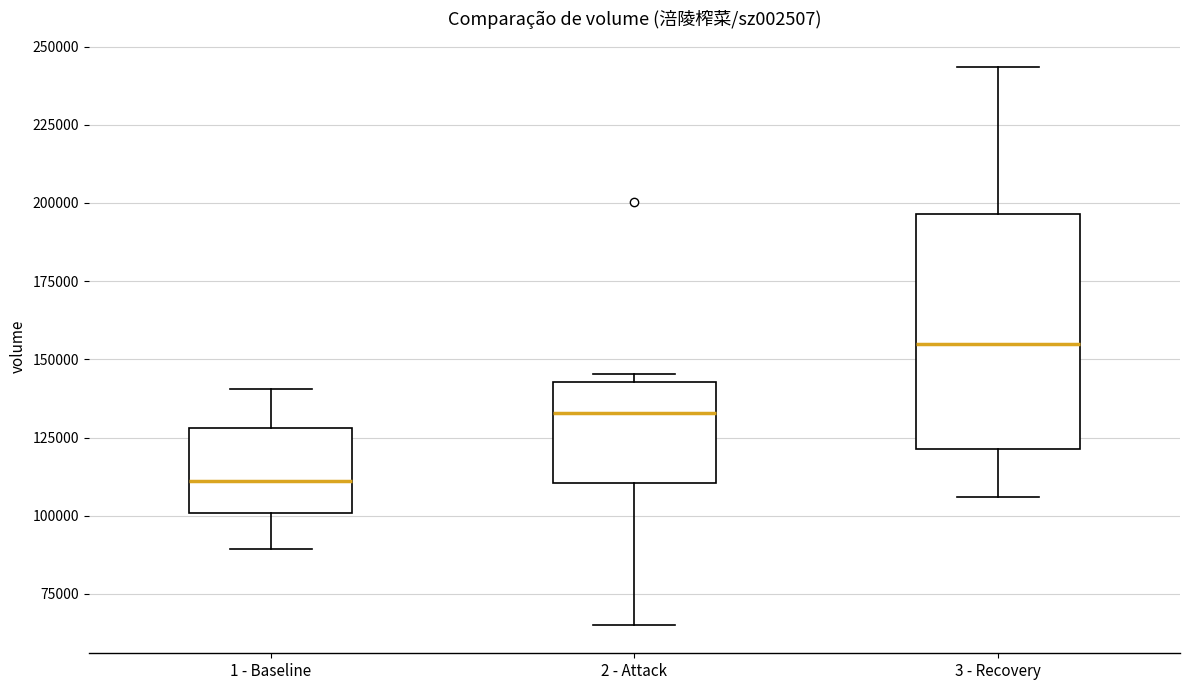

Reading left to right, transcribe this box plot: for each box, give where its median line is, the range the box spans, and where its two whiskers end, as read against the y-axis. The values are not printed on the chart, so give them approximately, as read against the axis.

1 - Baseline: median 110000, box 100000 to 130000, whiskers 90000 to 140000
2 - Attack: median 135000, box 110000 to 145000, whiskers 65000 to 145000 (just above the box's upper edge)
3 - Recovery: median 155000, box 120000 to 195000, whiskers 105000 to 245000